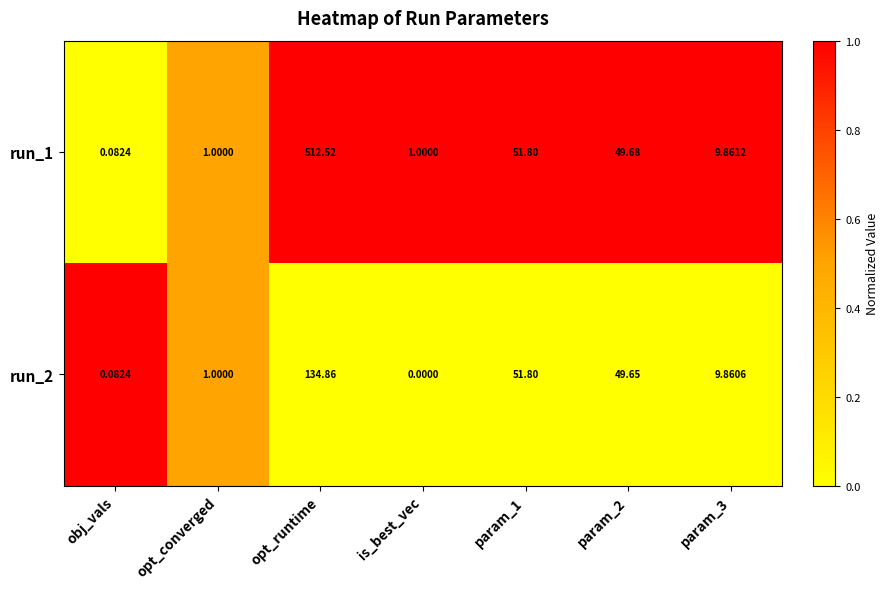

At which label does run_2 first exceed 9?

opt_runtime